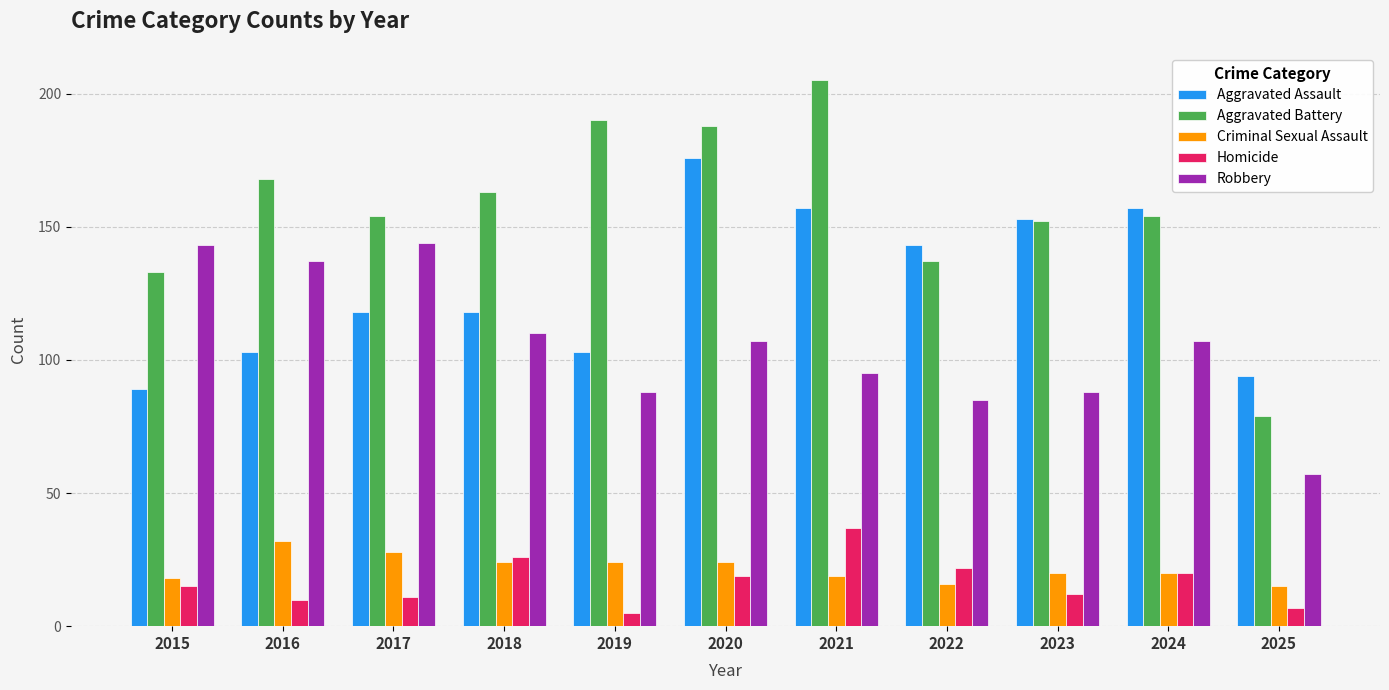

The Homicide series shows 12 at 2023. True or false?

True